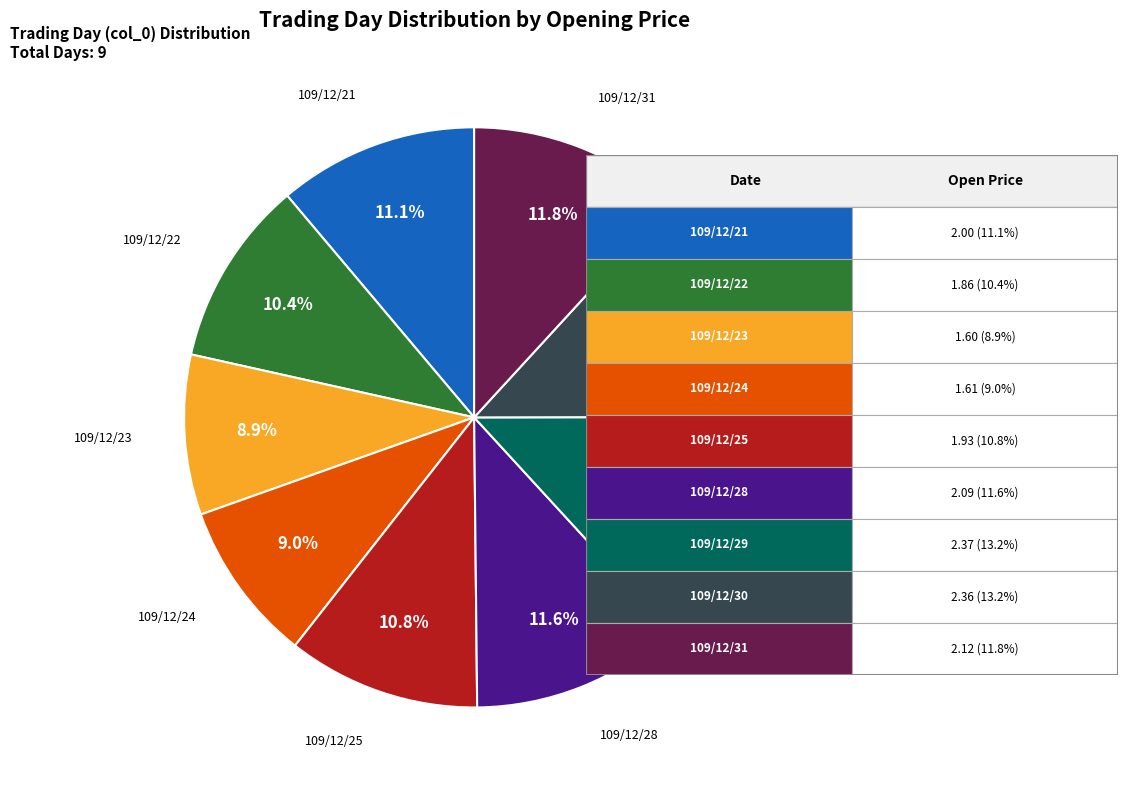

Is there any slice that represents more than half of the pie?

No